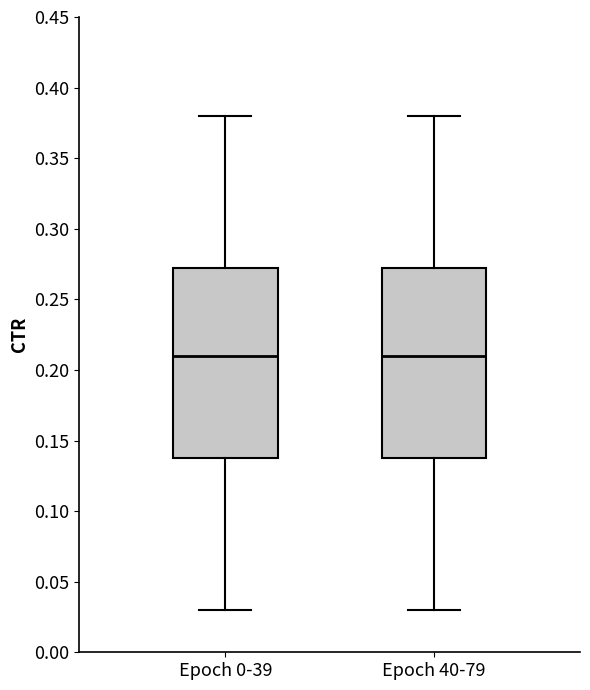

Where is the upper edge of the box for Epoch 40-79 on the y-axis? The values are not printed on the chart, so give them approximately, as read against the axis.

0.275